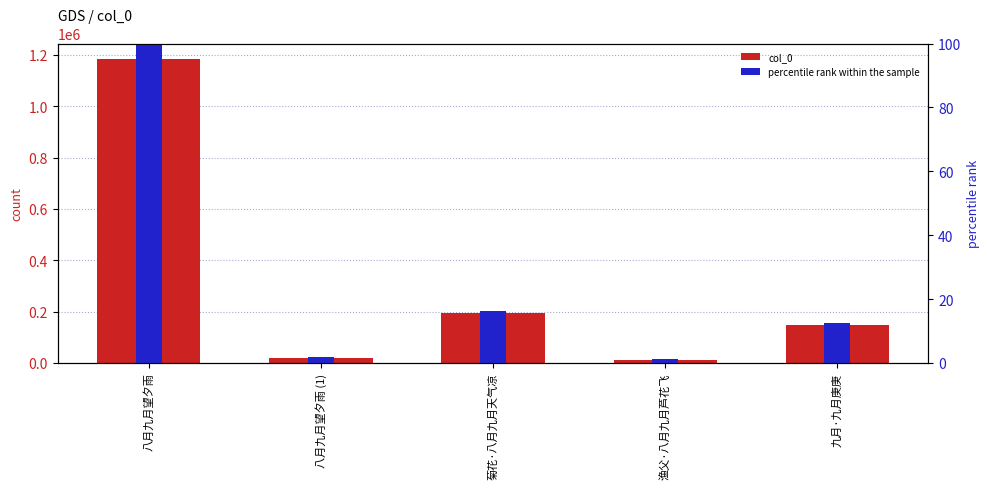

What is the total value across all series at 八月九月望夕雨?

1184943.0